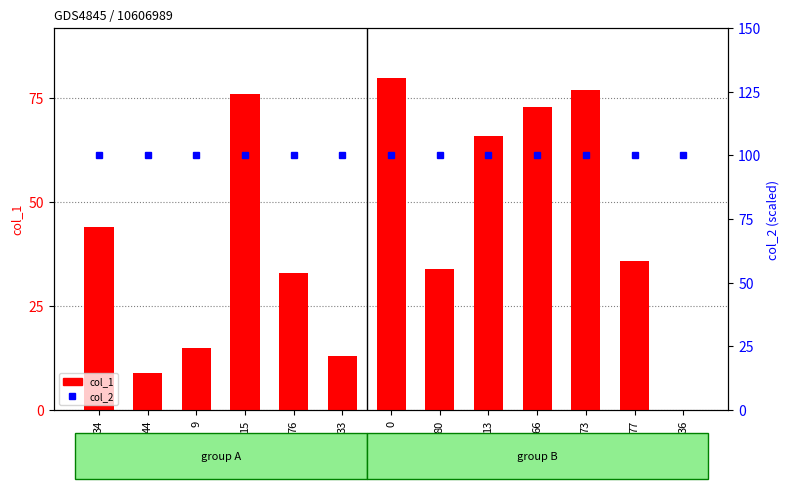

Reading left to right, list all the values displayed in this chart.

col_1: 44	9	15	76	33	13	80	34	66	73	77	36	0
col_2: 100	100	100	100	100	100	100	100	100	100	100	100	100